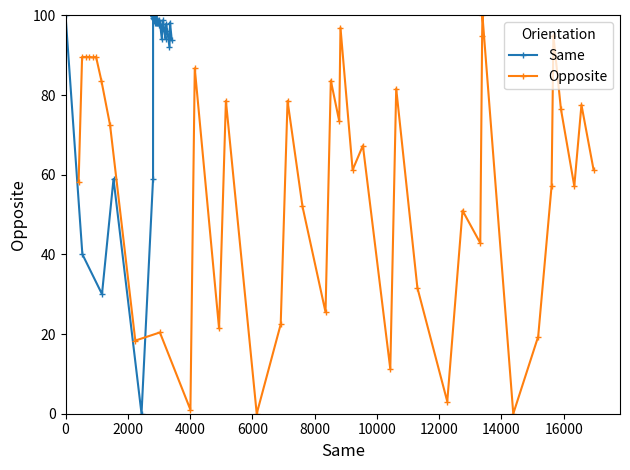

How many values in the Same series exceed 98?

24